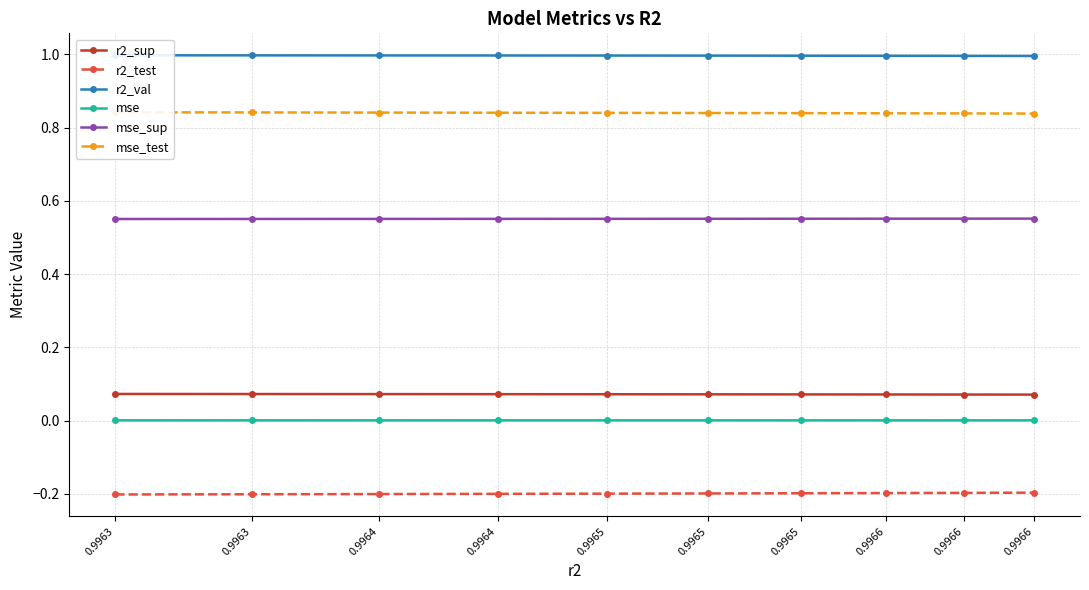

What is the value of the r2_val point at the 10th from the left?

1.0